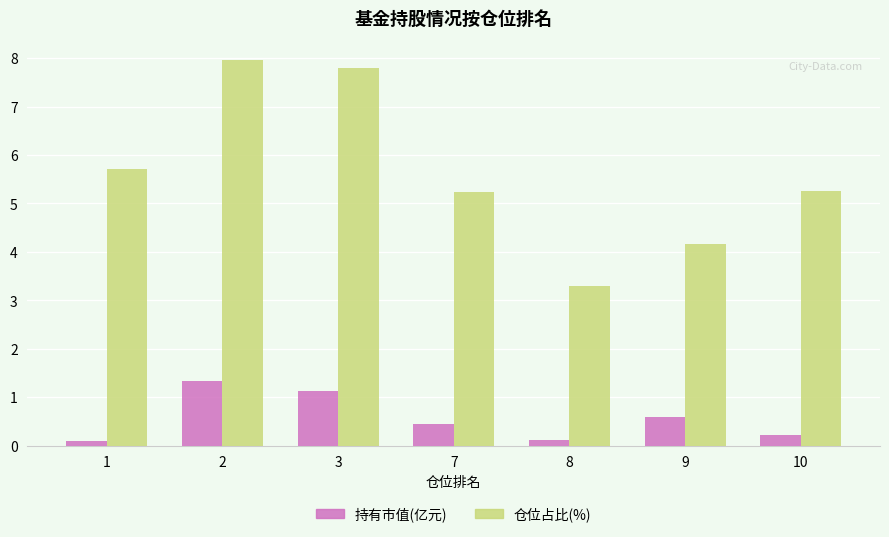

What is the value of the 仓位占比(%) bar at the 4th from the left?

5.2